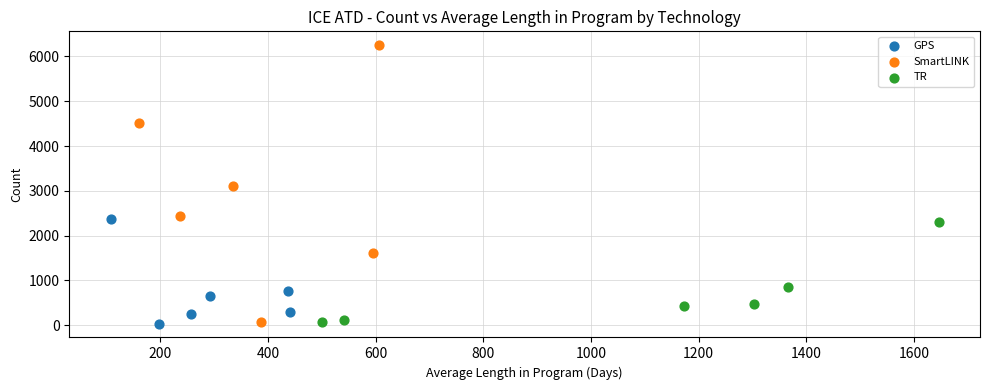

Which series has the widest spread of Y values?

SmartLINK